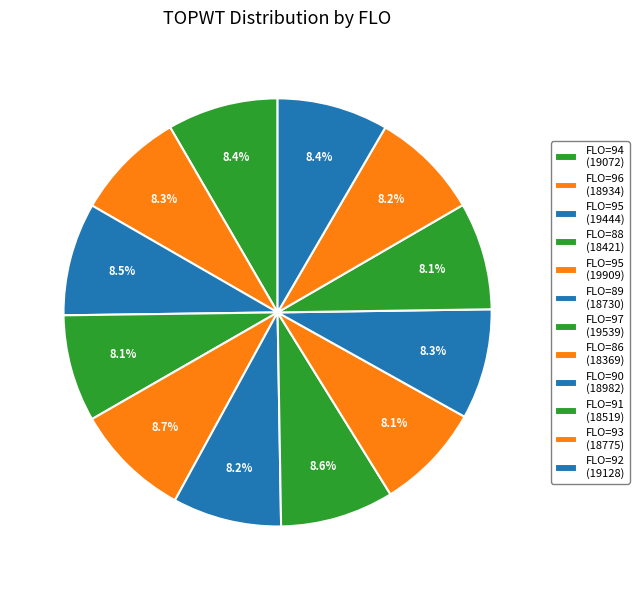

How many segments does this pie chart have?

12